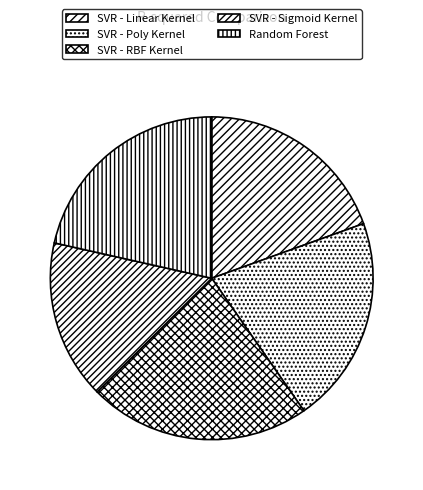

The SVR - Linear Kernel slice represents 20% of the pie. True or false?

True